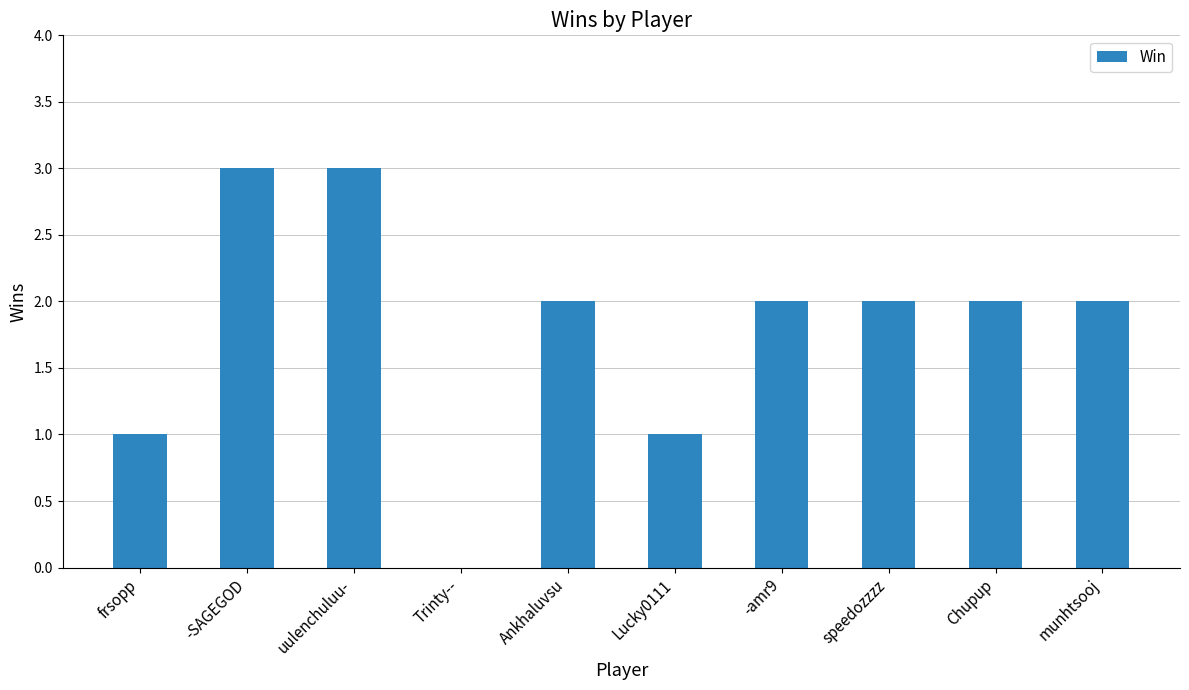

What is the sum of all values?

18